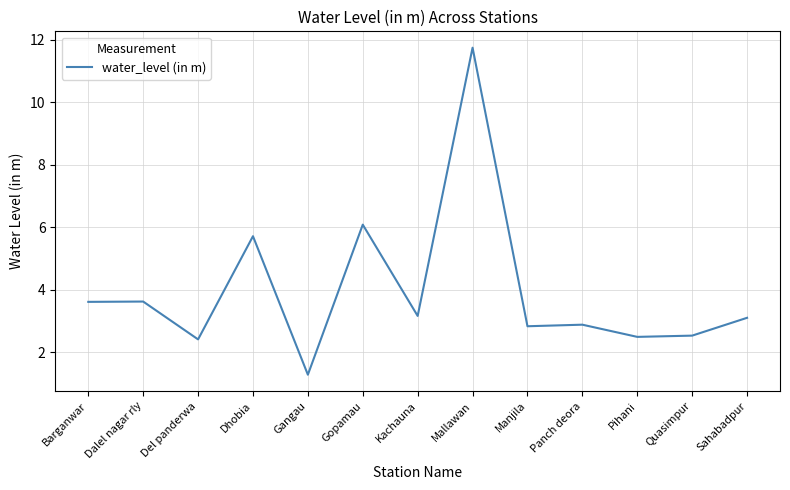

What is the maximum value shown in the chart?

11.7